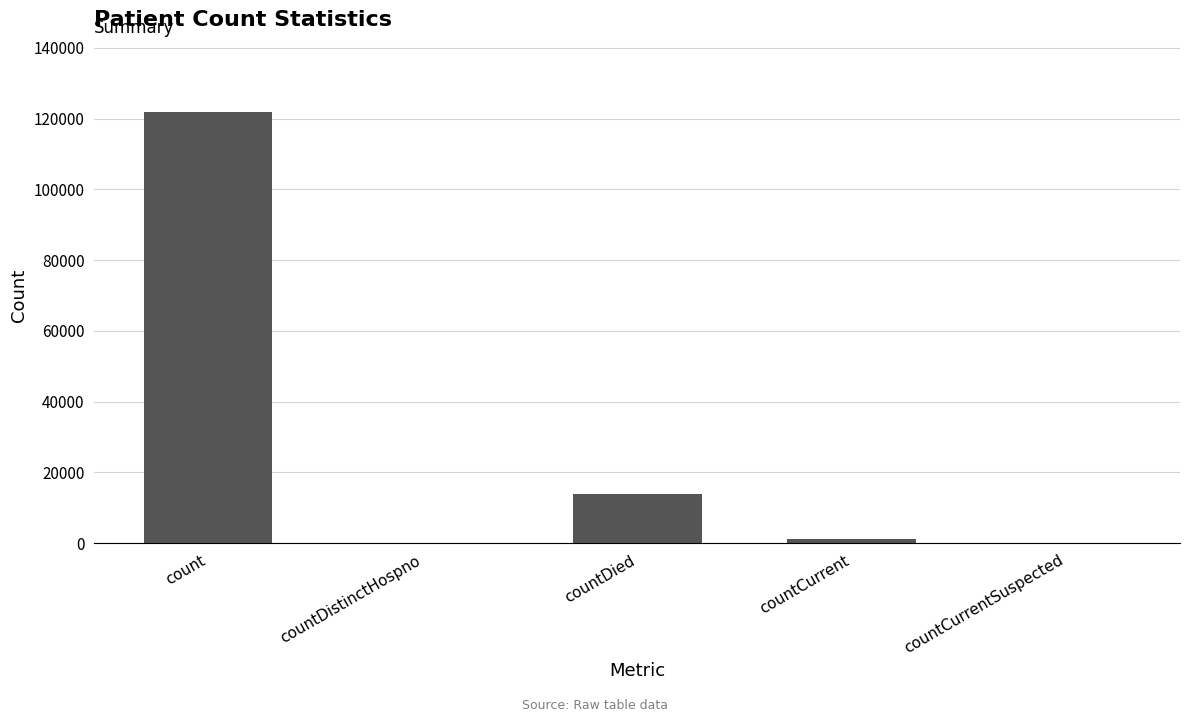

The value at count is 121993. True or false?

True